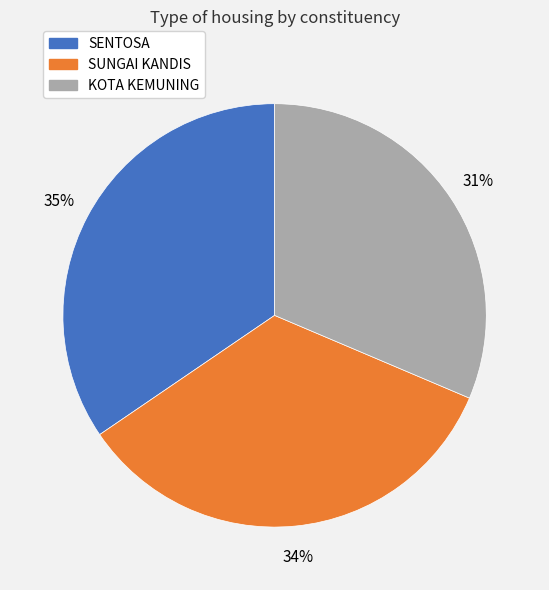

Does SENTOSA account for over 50% of the chart?

No